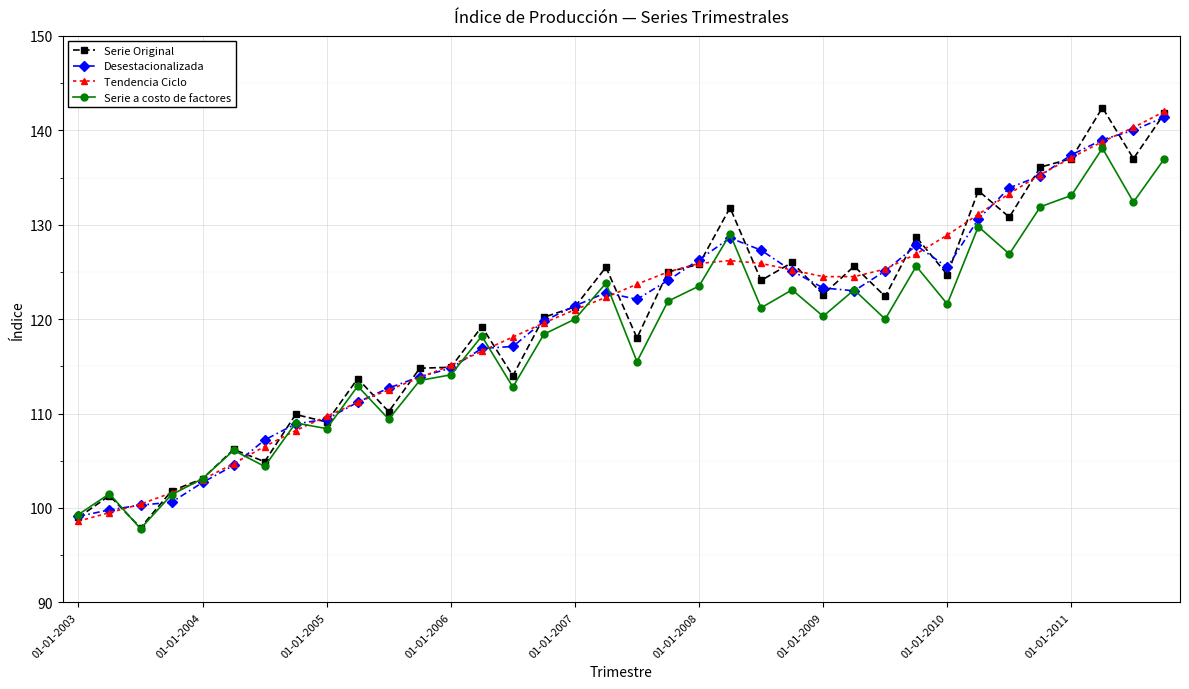

Which series has the largest range (max minus min)?

Serie Original